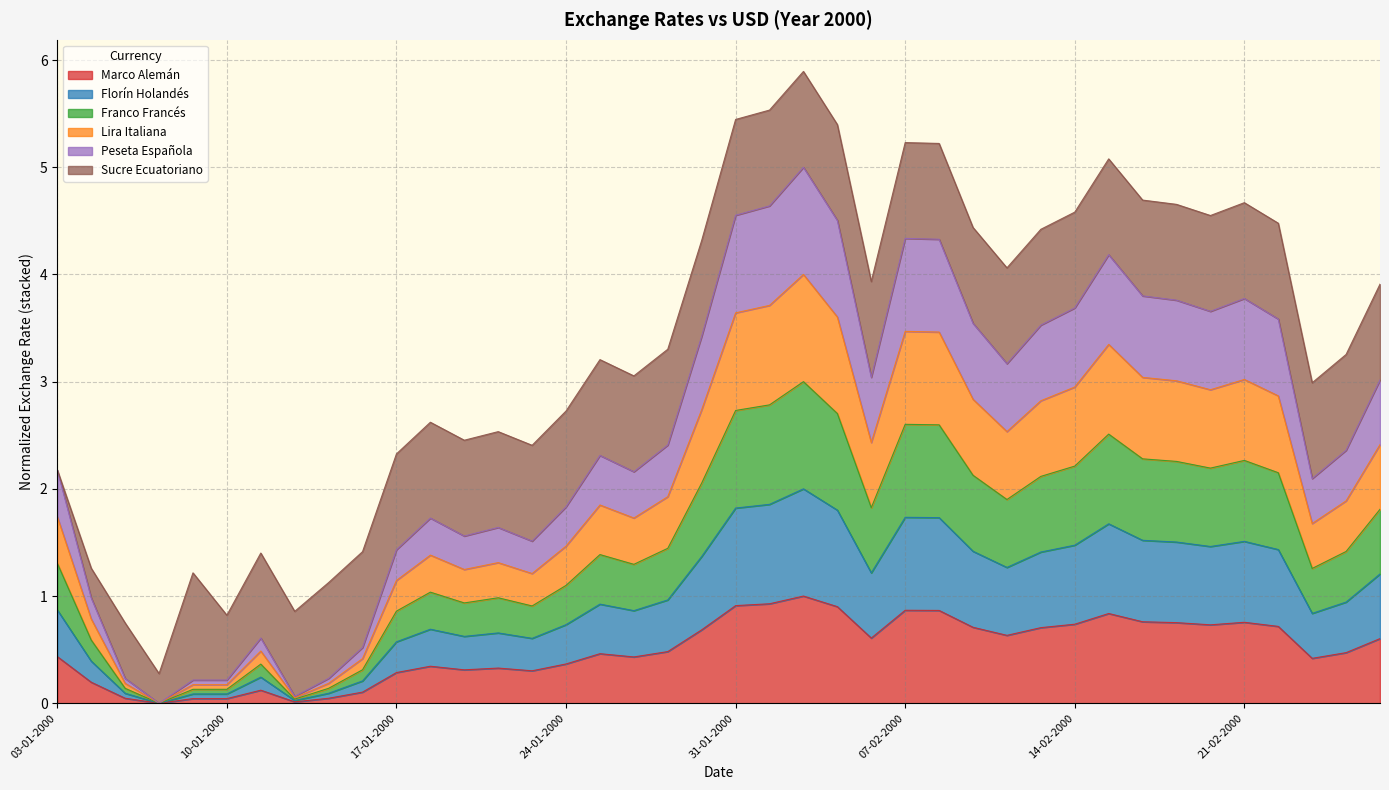

The Marco Alemán series shows 0.4 at 24-01-2000. True or false?

True